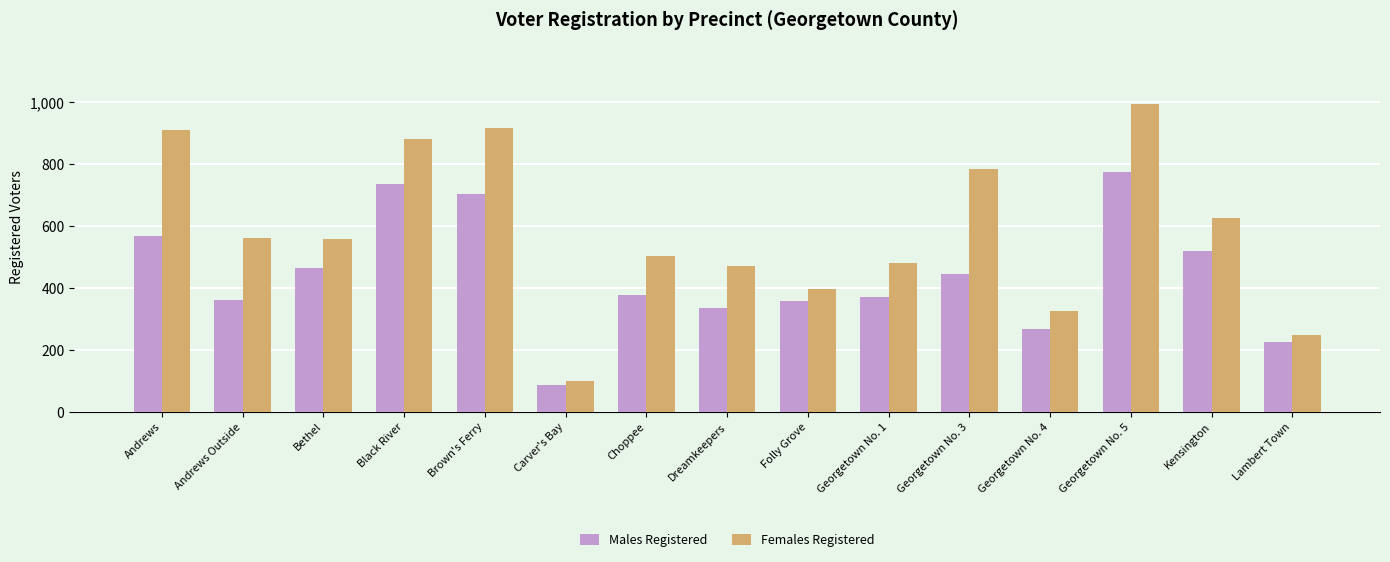

What is the maximum value shown in the chart?

994